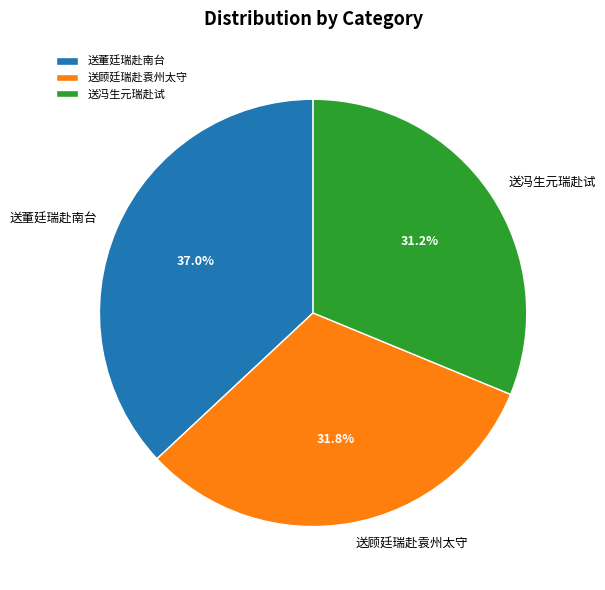

What is the largest slice in the pie chart?

送董廷瑞赴南台